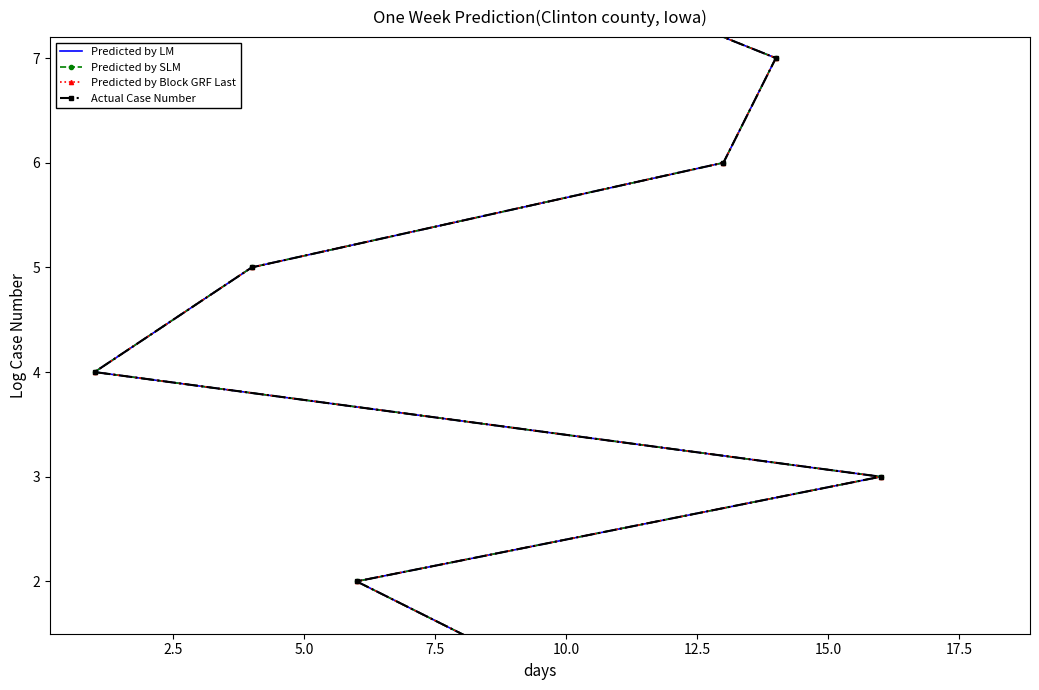

Rank the series by their maximum value, from highest to lowest.

Predicted by LM, Predicted by SLM, Predicted by Block GRF Last, Actual Case Number